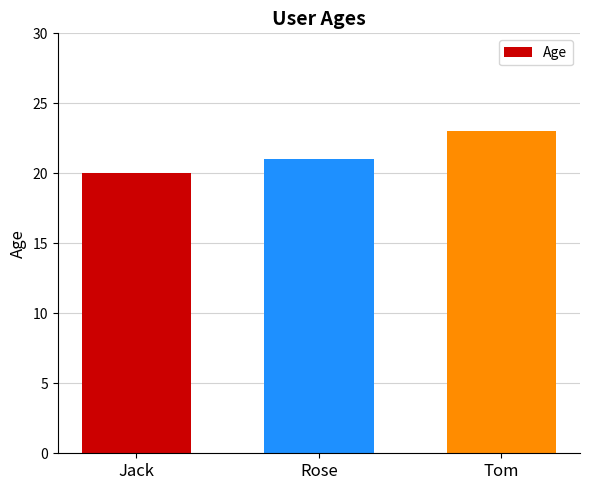

Rank the categories by value from lowest to highest.

Jack, Rose, Tom